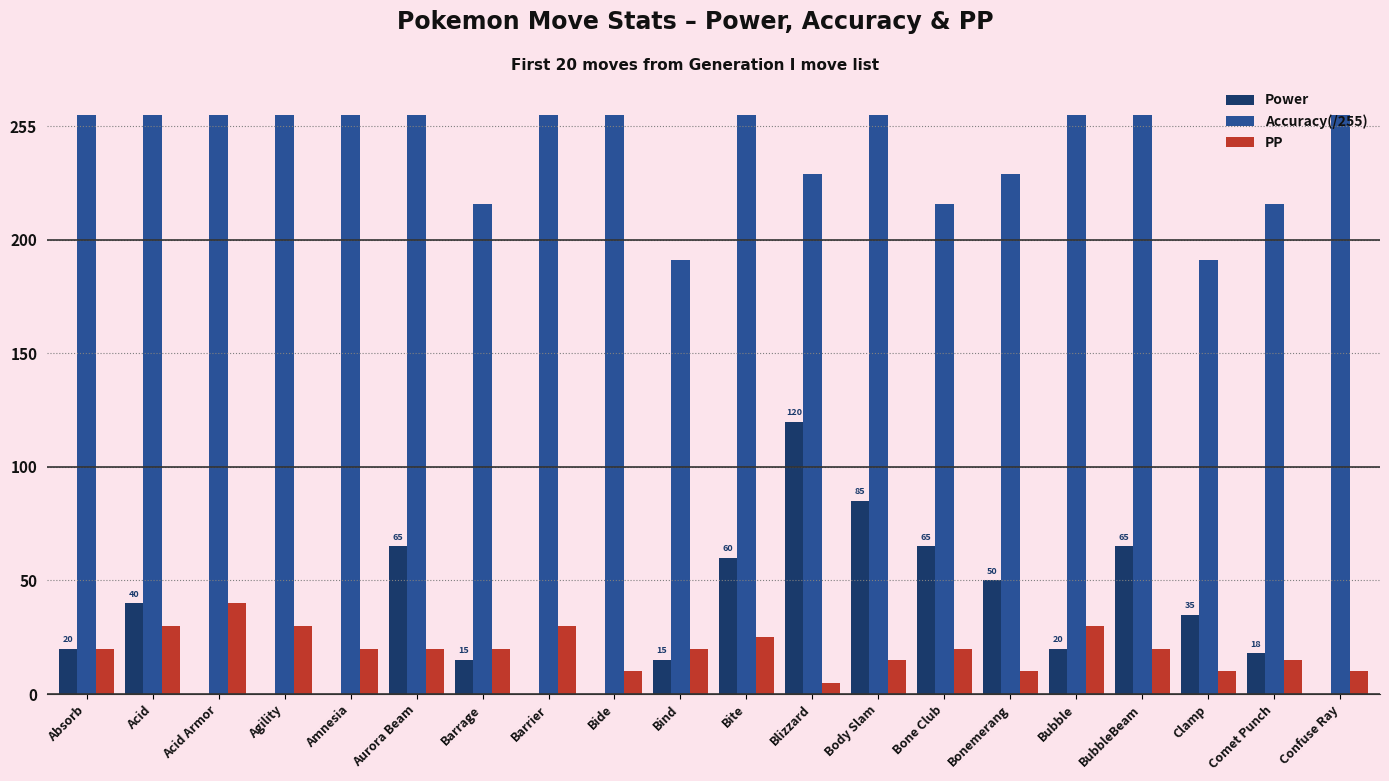

What value does the PP series have at Body Slam?

15